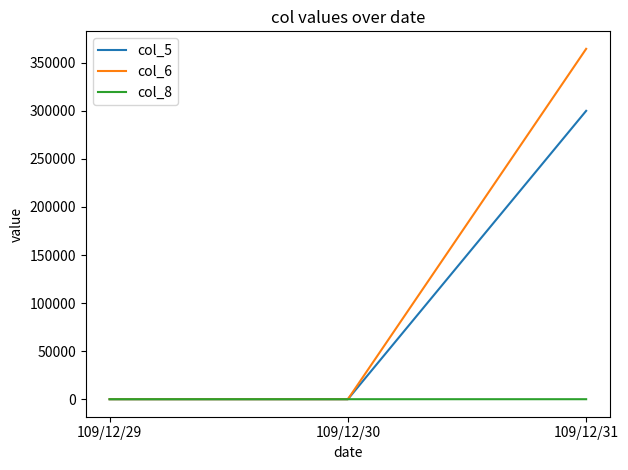

The value of col_5 at 109/12/29 is -175500. True or false?

False